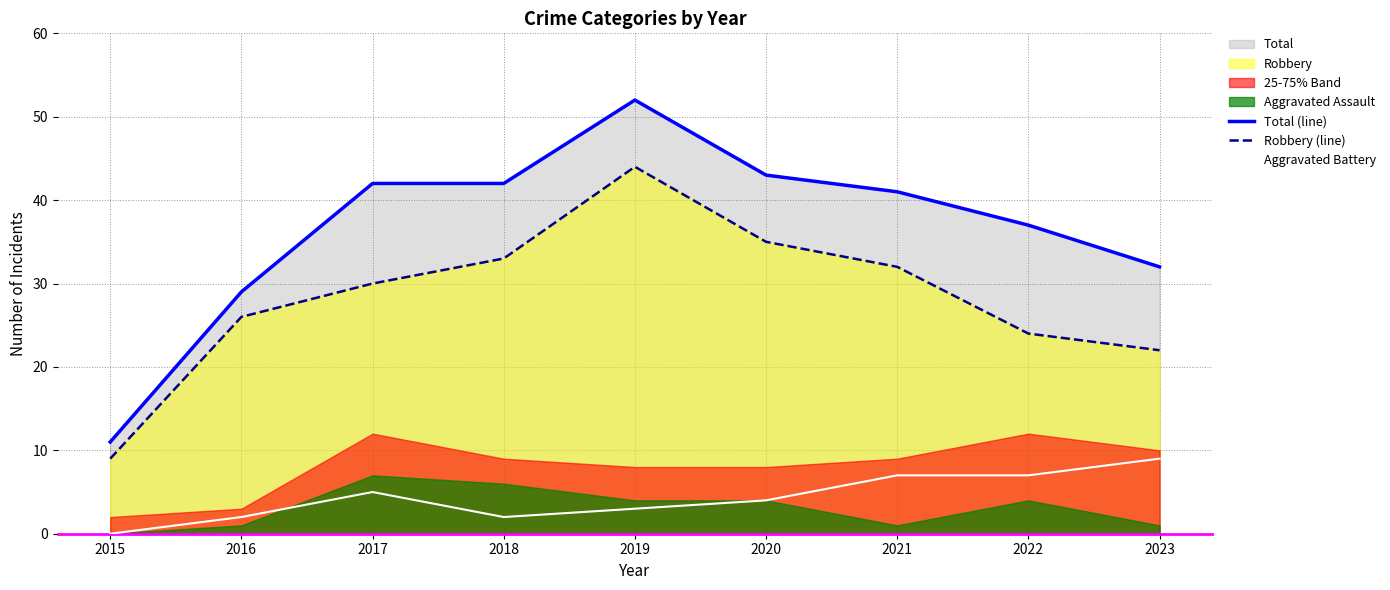

How many values in the Robbery (line) series are below 30?

4